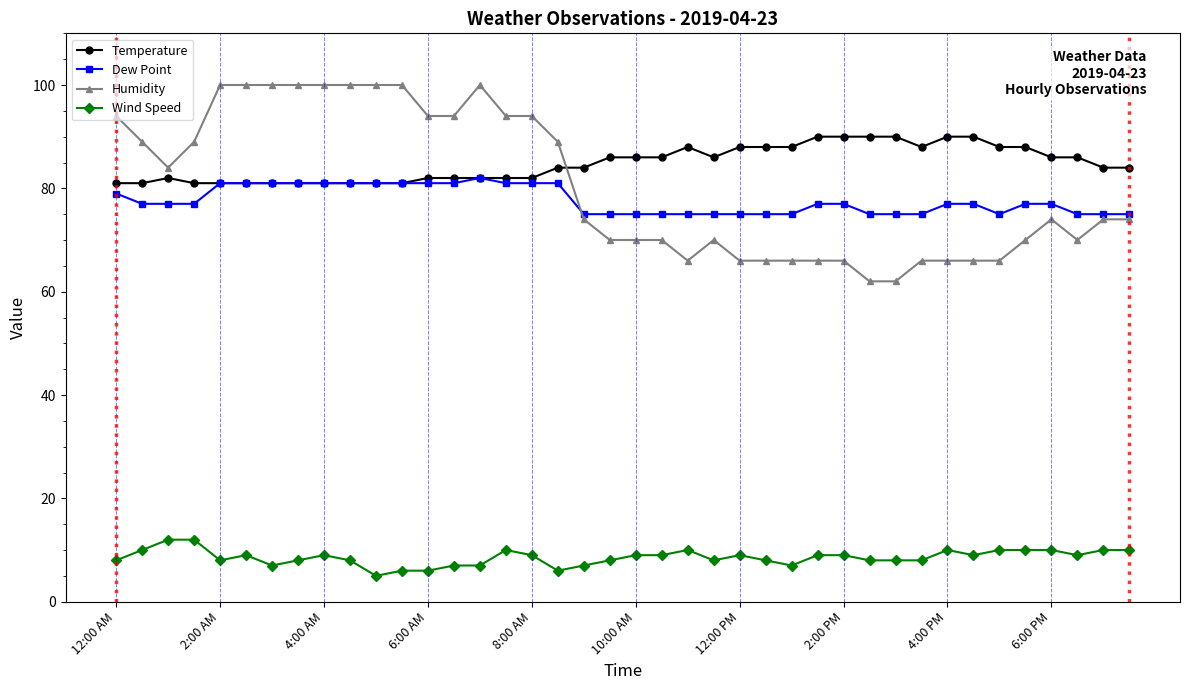

Reading left to right, transcribe all the data shown in this chart.

Temperature: 81	81	82	81	81	81	81	81	81	81	81	81	82	82	82	82	82	84	84	86	86	86	88	86	88	88	88	90	90	90	90	88	90	90	88	88	86	86	84	84
Dew Point: 79	77	77	77	81	81	81	81	81	81	81	81	81	81	82	81	81	81	75	75	75	75	75	75	75	75	75	77	77	75	75	75	77	77	75	77	77	75	75	75
Humidity: 94	89	84	89	100	100	100	100	100	100	100	100	94	94	100	94	94	89	74	70	70	70	66	70	66	66	66	66	66	62	62	66	66	66	66	70	74	70	74	74
Wind Speed: 8	10	12	12	8	9	7	8	9	8	5	6	6	7	7	10	9	6	7	8	9	9	10	8	9	8	7	9	9	8	8	8	10	9	10	10	10	9	10	10